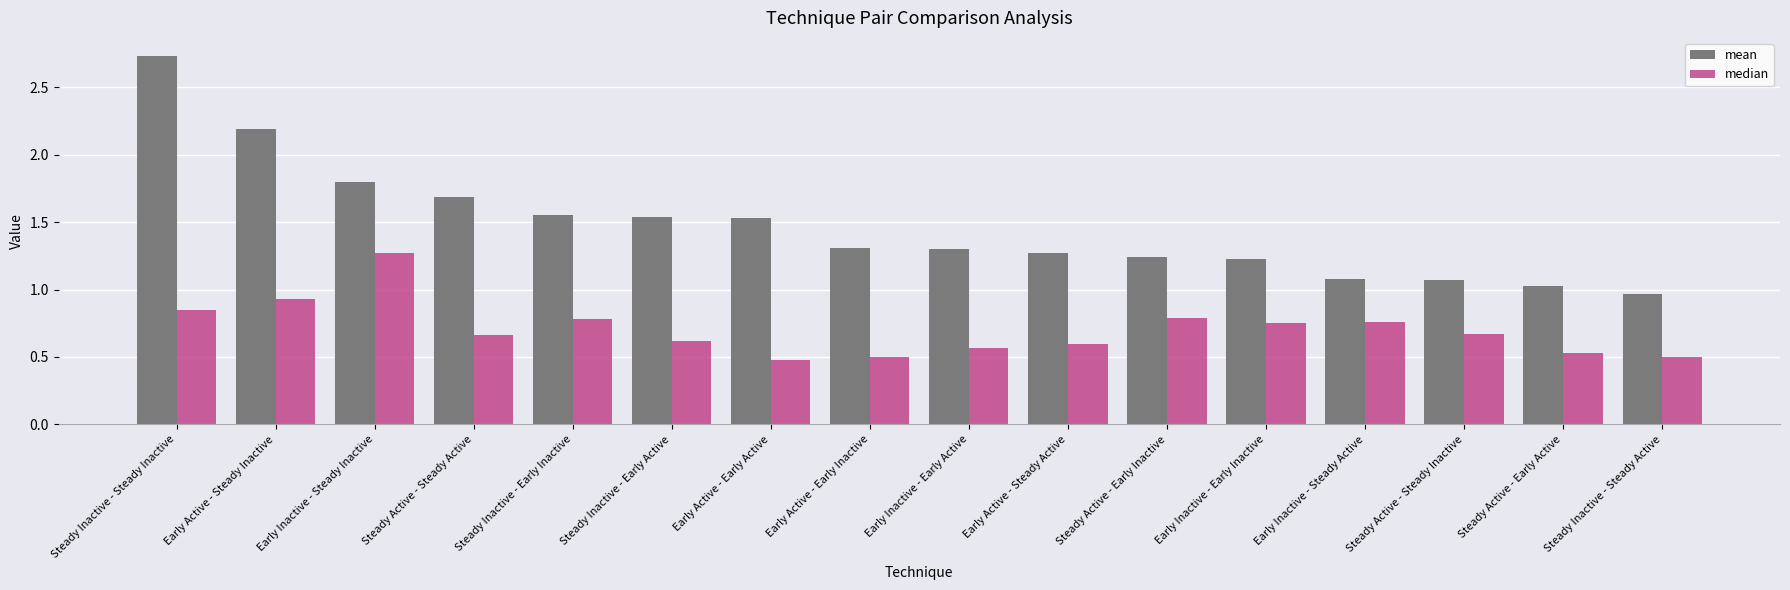

At which label does mean reach its peak?

Steady Inactive - Steady Inactive